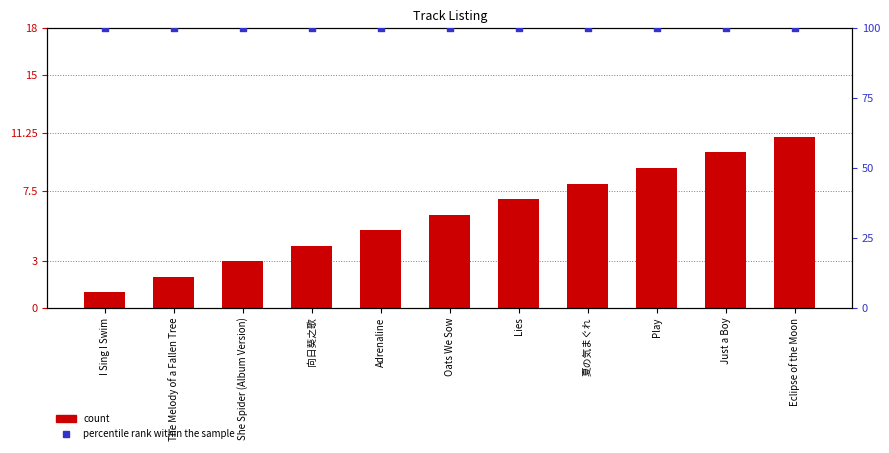

Which series has the largest Y range (max minus min)?

count